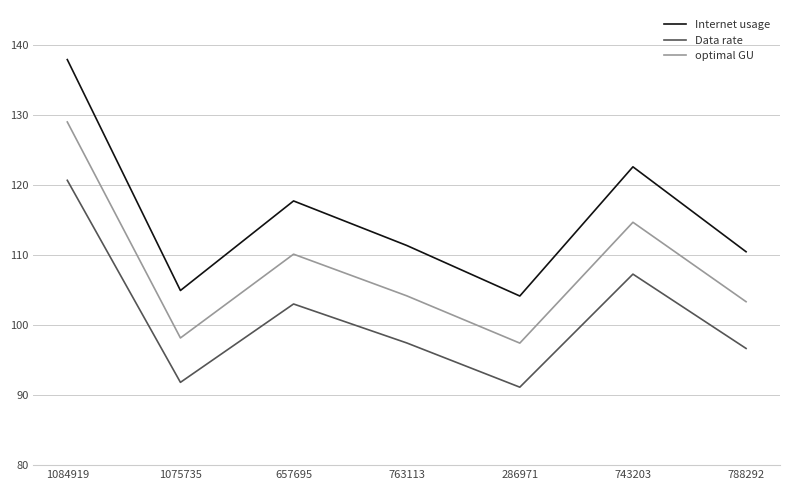

At 286971, list the series in order from smallest to largest.

Data rate, optimal GU, Internet usage